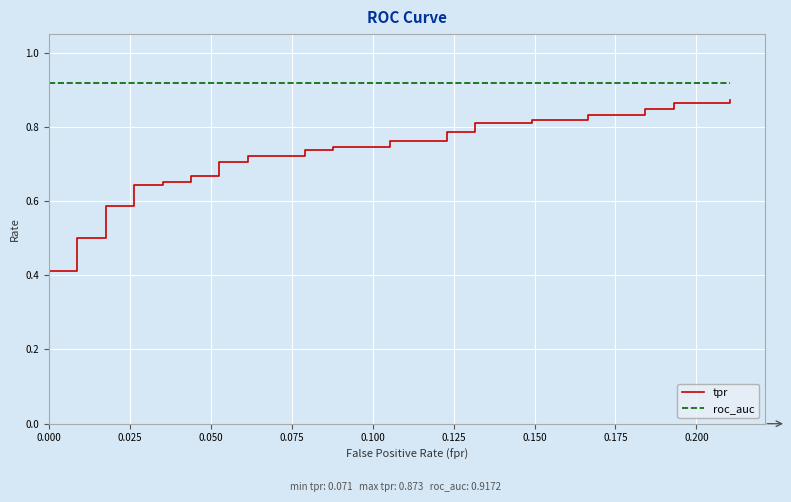

What is the label of the 8th point from the left?

0.175